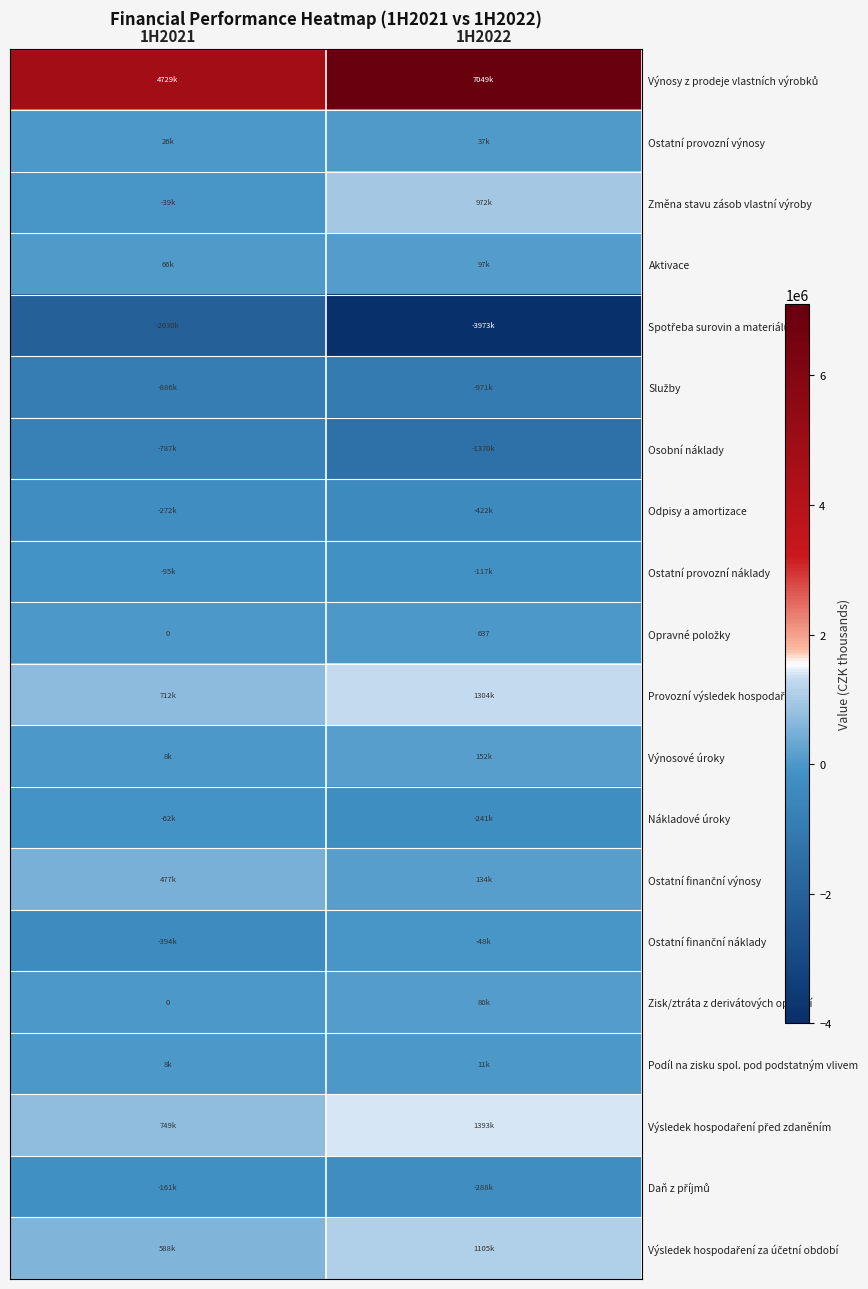

True or false: Výsledek hospodaření za účetní období has a value of 409973 at 1H2022.

False